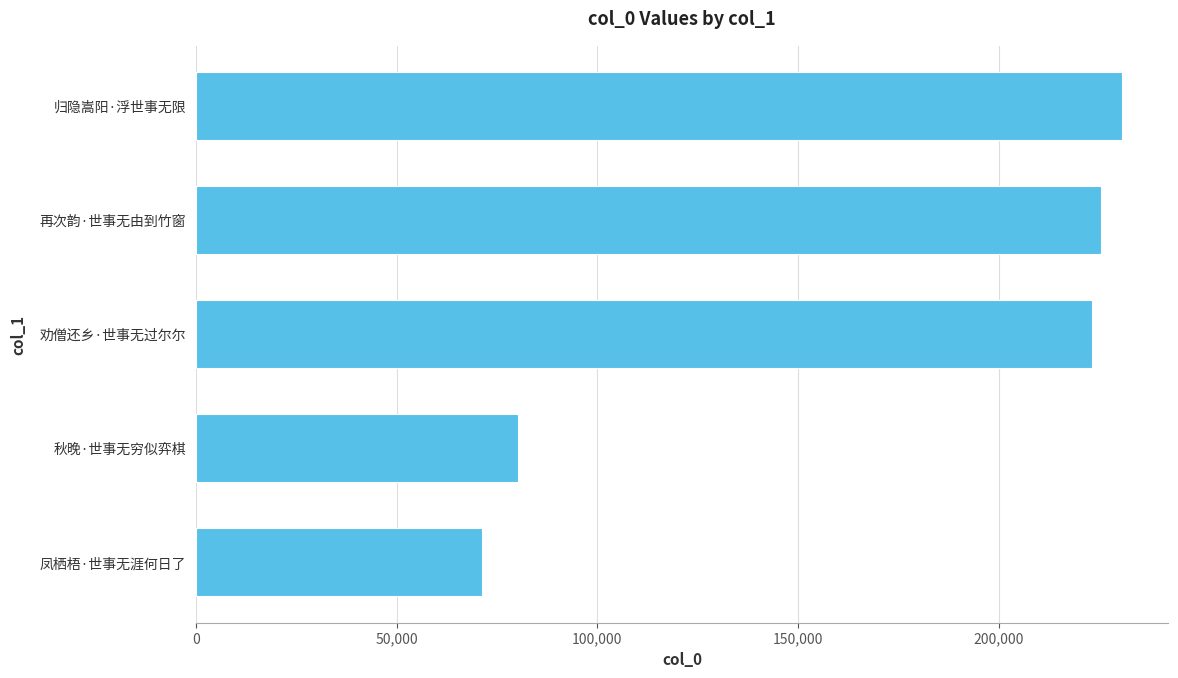

How many categories are shown in the chart?

5